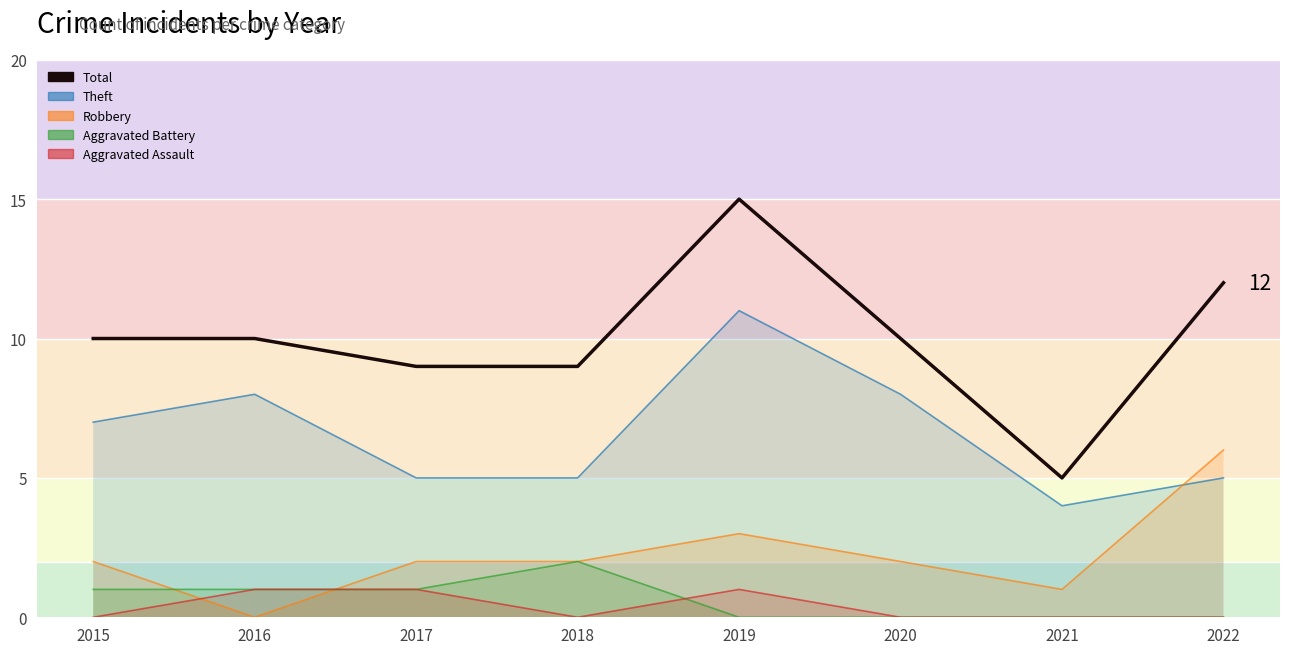

Reading left to right, transcribe all the data shown in this chart.

10	10	9	9	15	10	5	12